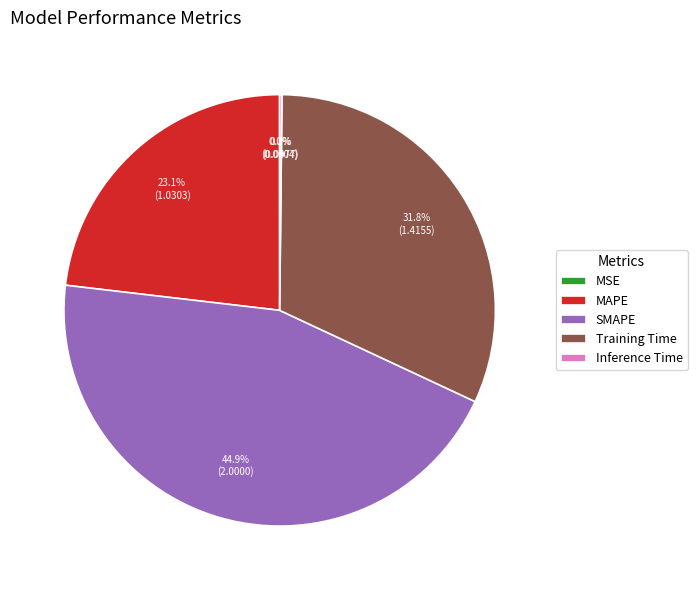

To the nearest percent, what percentage of the pie is SMAPE?

45%